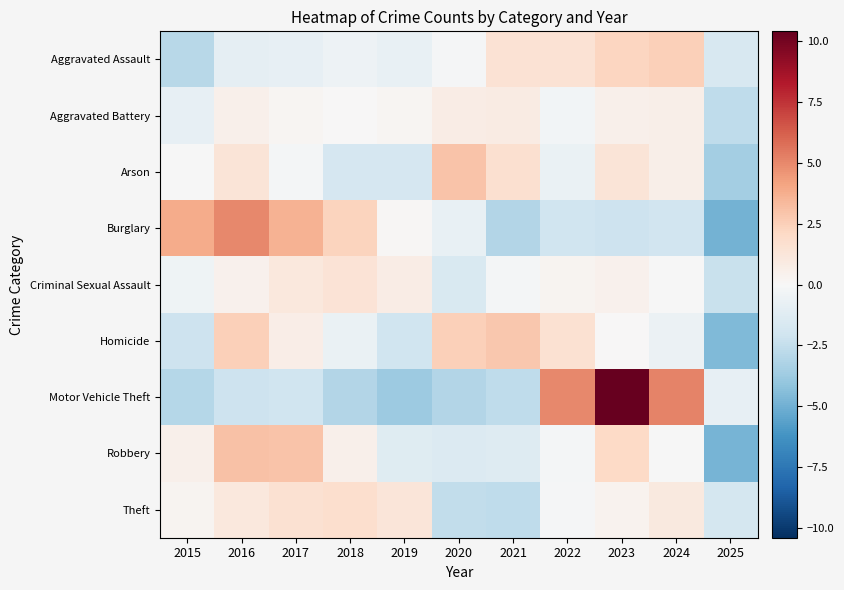

At which category is the sum across all series the highest?

2023